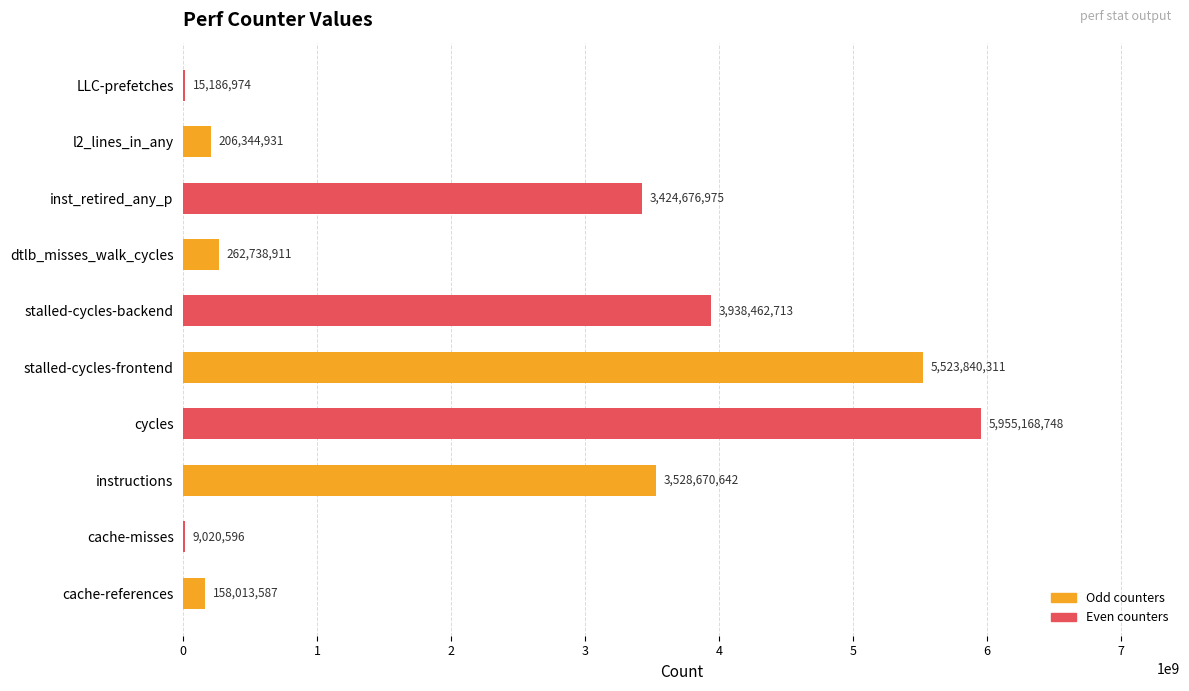

Reading top to bottom, list all the values displayed in this chart.

LLC-prefetches=15186974	l2_lines_in_any=206344931	inst_retired_any_p=3424676975	dtlb_misses_walk_cycles=262738911	stalled-cycles-backend=3938462713	stalled-cycles-frontend=5523840311	cycles=5955168748	instructions=3528670642	cache-misses=9020596	cache-references=158013587